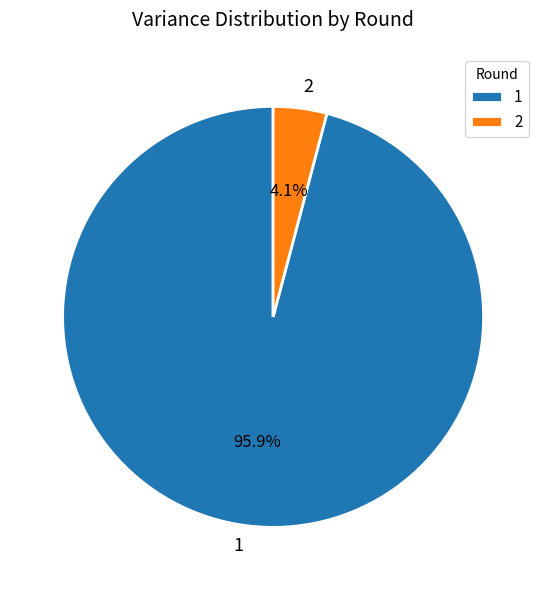

Rank the categories by value from lowest to highest.

2, 1